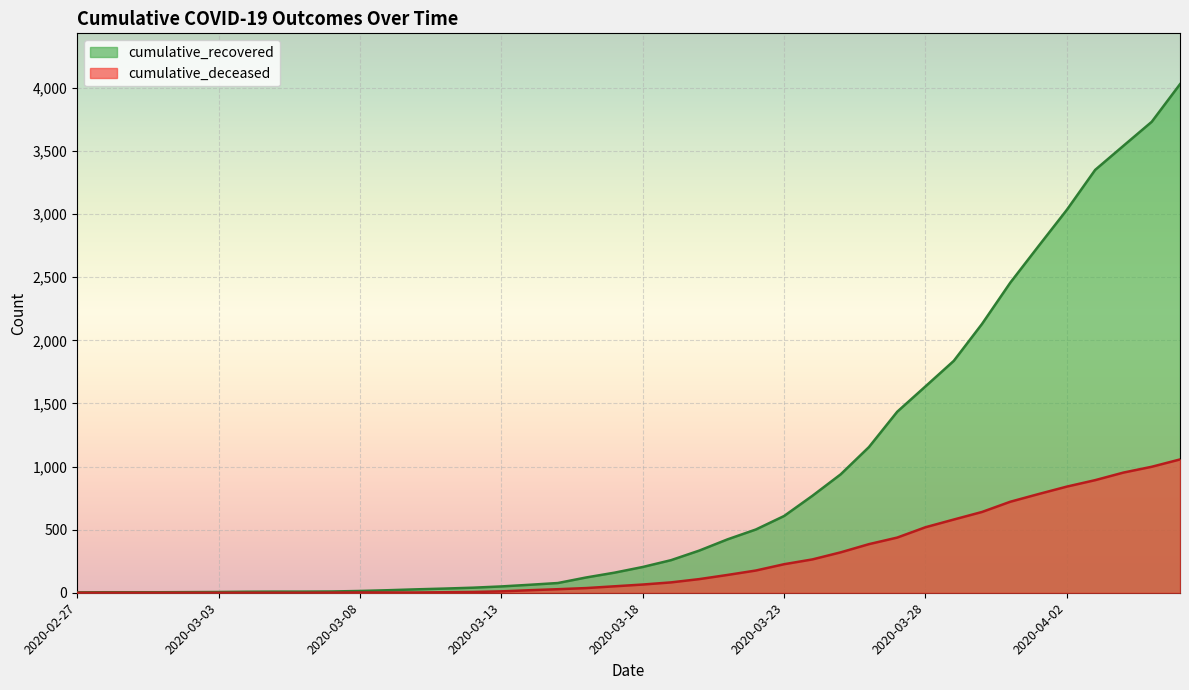

The cumulative_deceased series shows 782 at 2020-04-01. True or false?

True